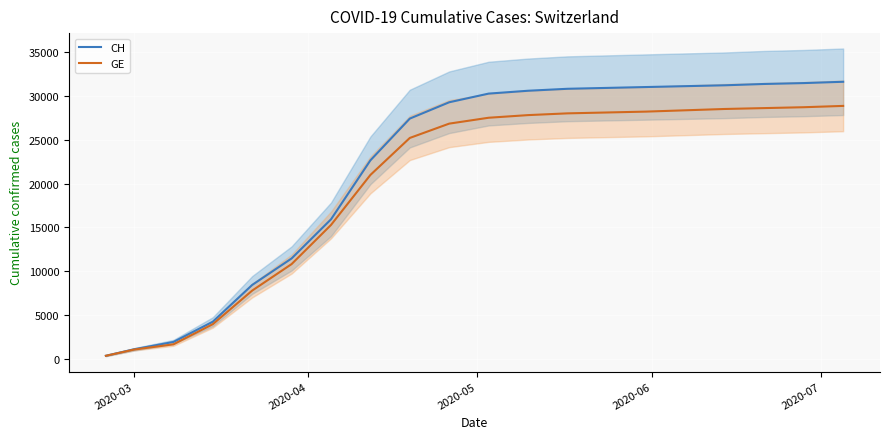

What is the average value of the CH series?

21654